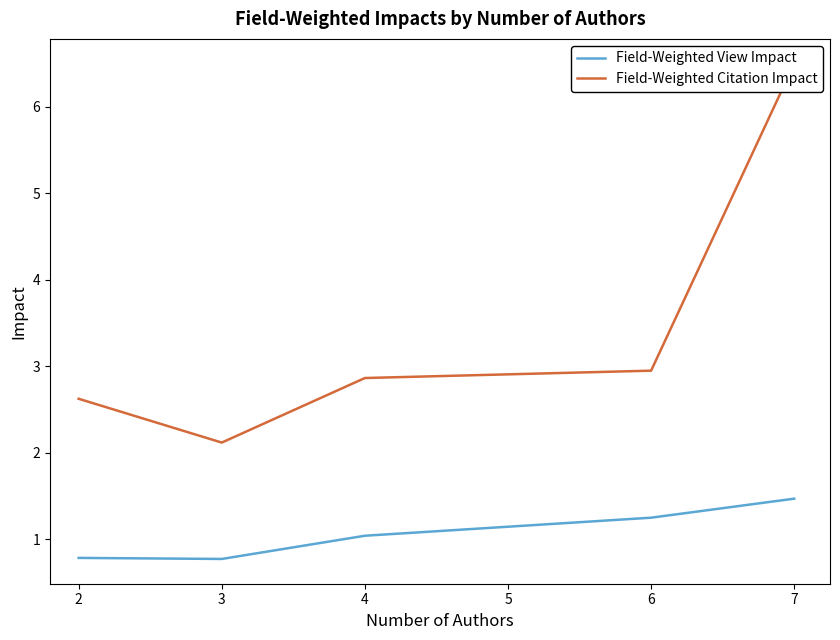

How many interior local valleys does the Field-Weighted Citation Impact series have?

1